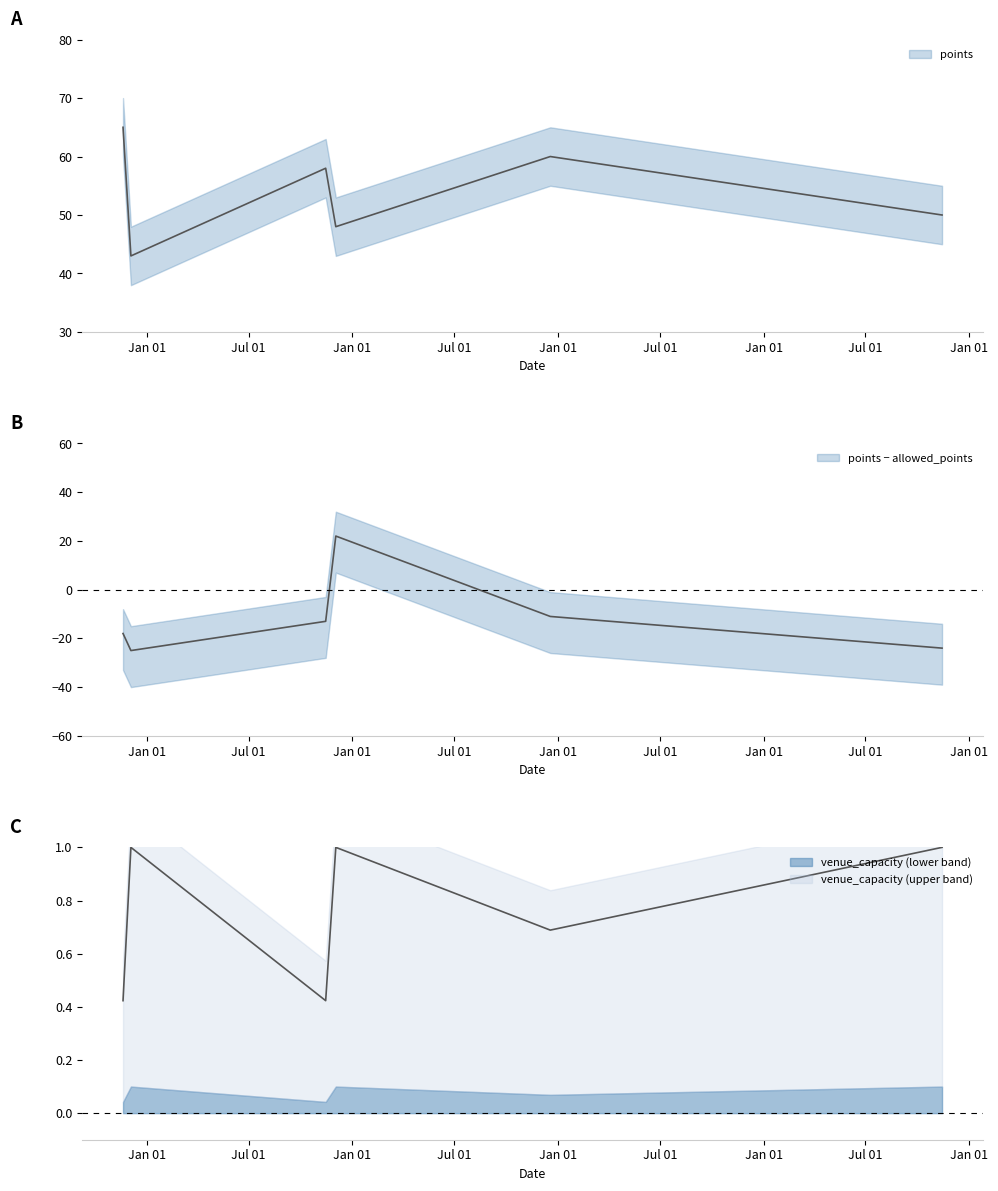

What is the label of the 3rd point from the right?

2014-12-03